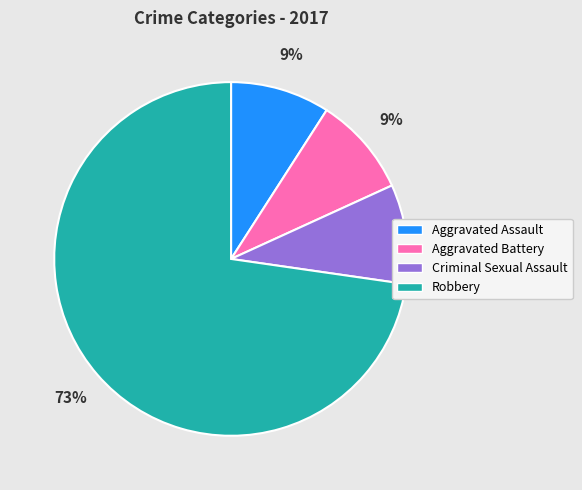

To the nearest percent, what is the difference between the largest and smallest slice percentages?

64%